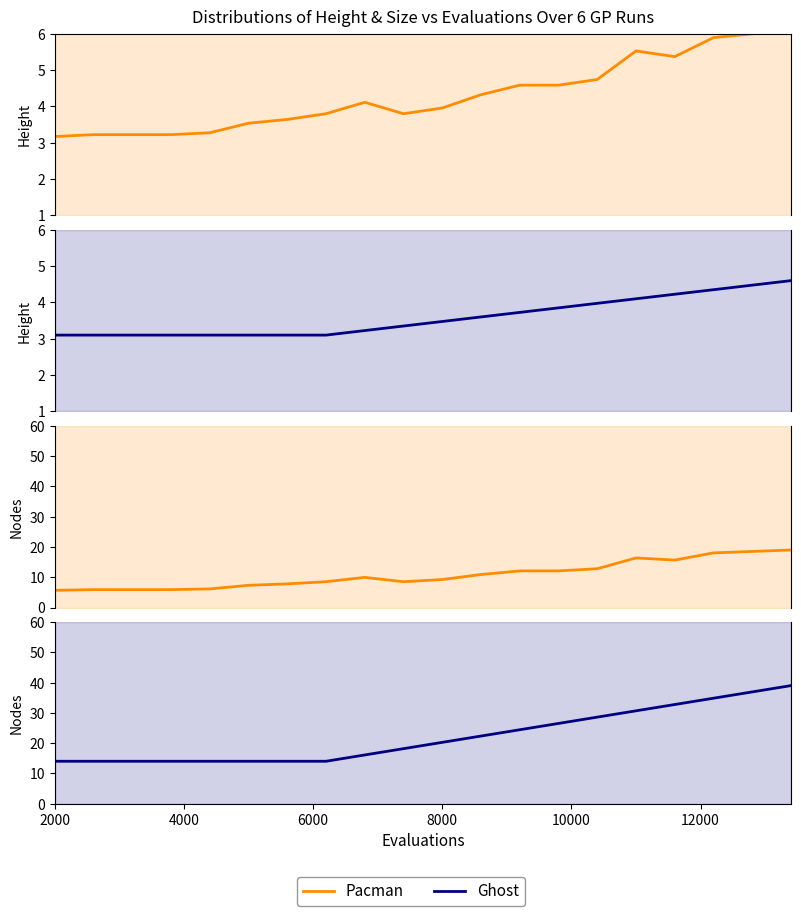

True or false: Ghost has more than 1 interior local peaks.

False